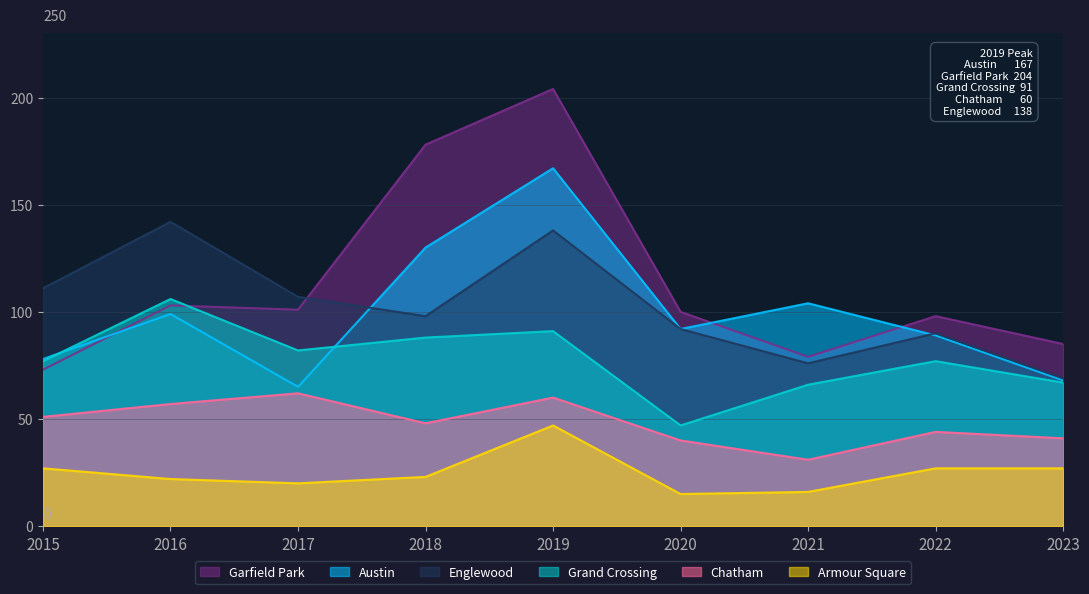

How many lines are shown in the chart?

6